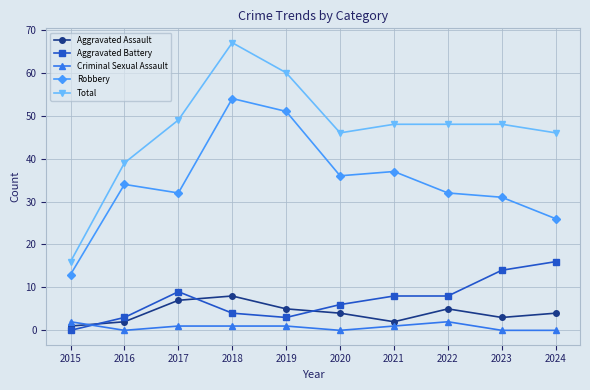

Does the chart have visible grid lines?

Yes